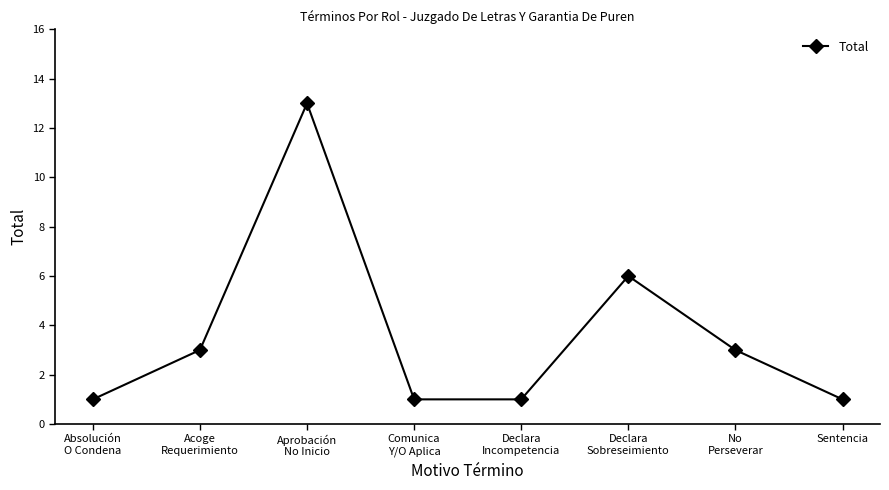

Reading right to left, list all the values displayed in this chart.

1	3	6	1	1	13	3	1